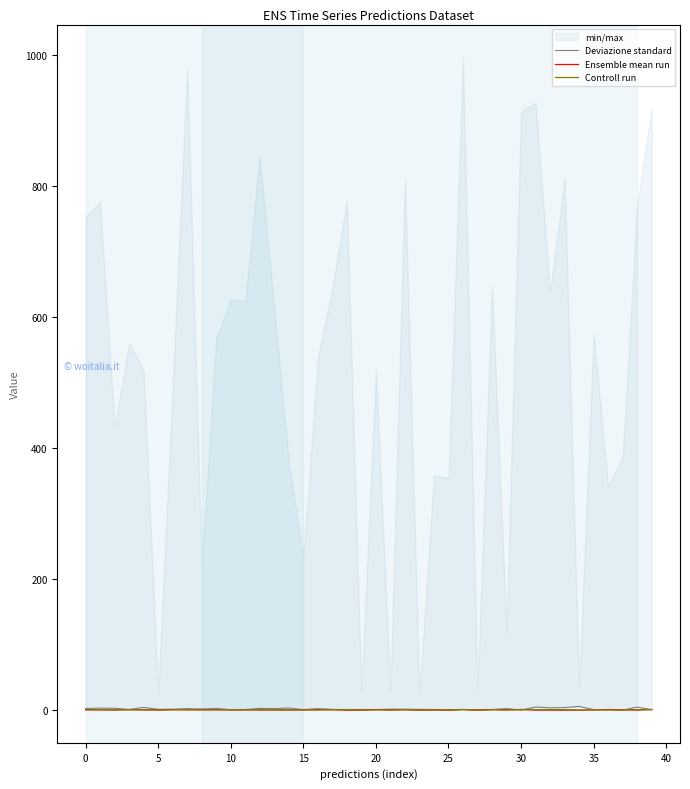

Which series changed the most between 11 and 29?

Deviazione standard